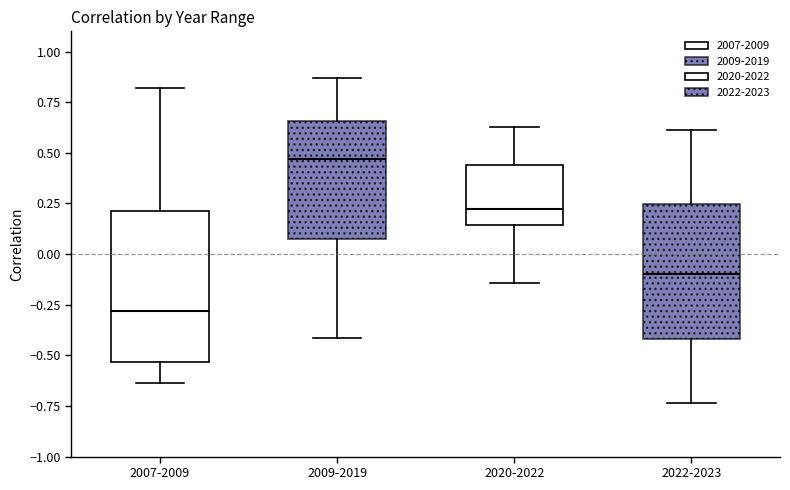

Reading left to right, transcribe this box plot: for each box, give where its median line is, the range the box spans, and where its two whiskers end, as read against the y-axis. The values are not printed on the chart, so give them approximately, as read against the axis.

2007-2009: median -0.30, box -0.55 to 0.20, whiskers -0.65 to 0.80
2009-2019: median 0.45, box 0.10 to 0.65, whiskers -0.40 to 0.85
2020-2022: median 0.25, box 0.15 to 0.45, whiskers -0.15 to 0.65
2022-2023: median -0.10, box -0.40 to 0.25, whiskers -0.75 to 0.60